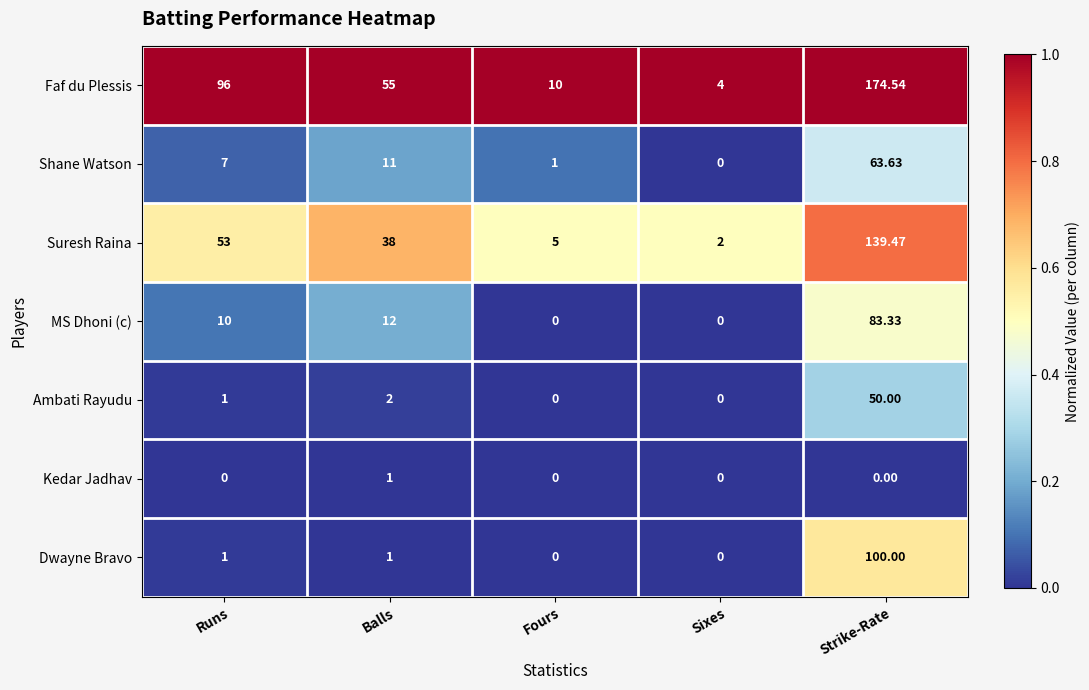

Where is Shane Watson nearest to the value 31?

Balls